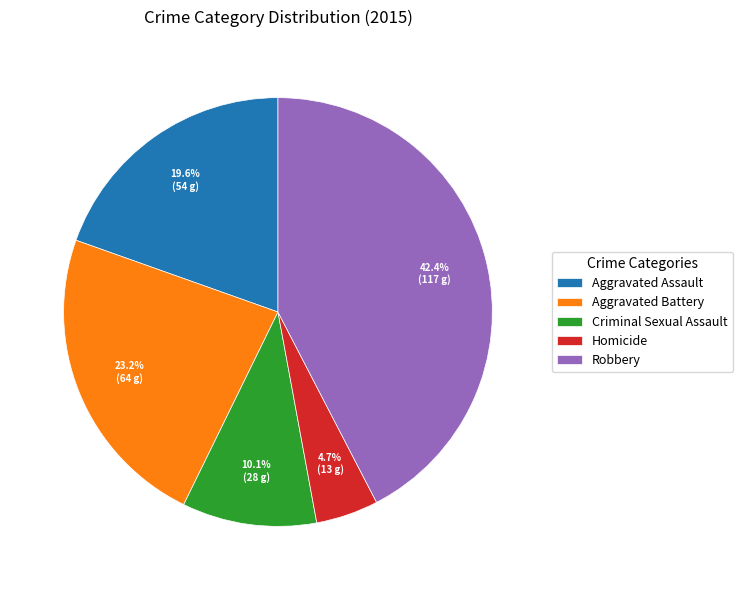

Rank the categories by value from highest to lowest.

Robbery, Aggravated Battery, Aggravated Assault, Criminal Sexual Assault, Homicide